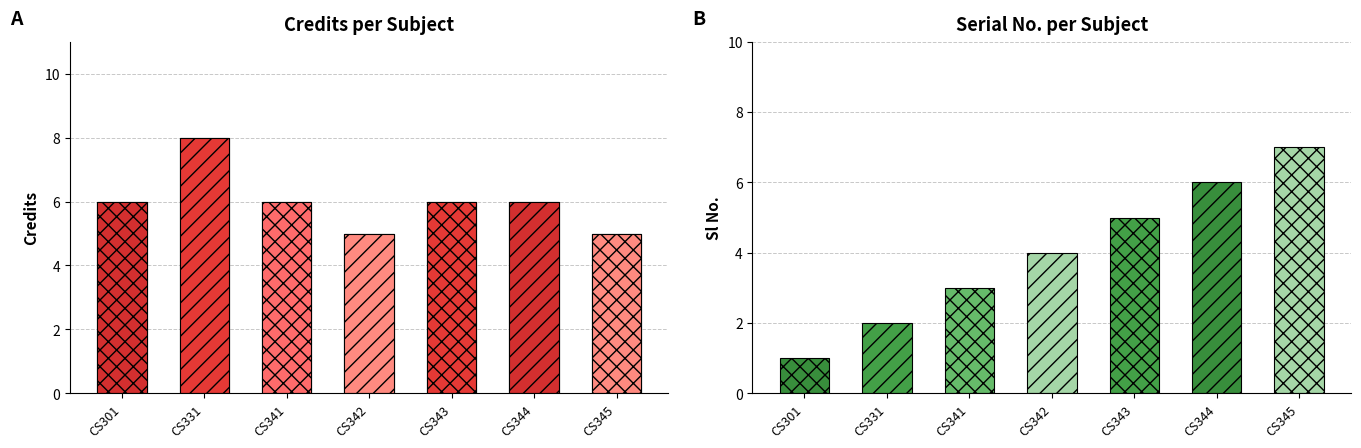

What value does the Credit series have at CS342?

5